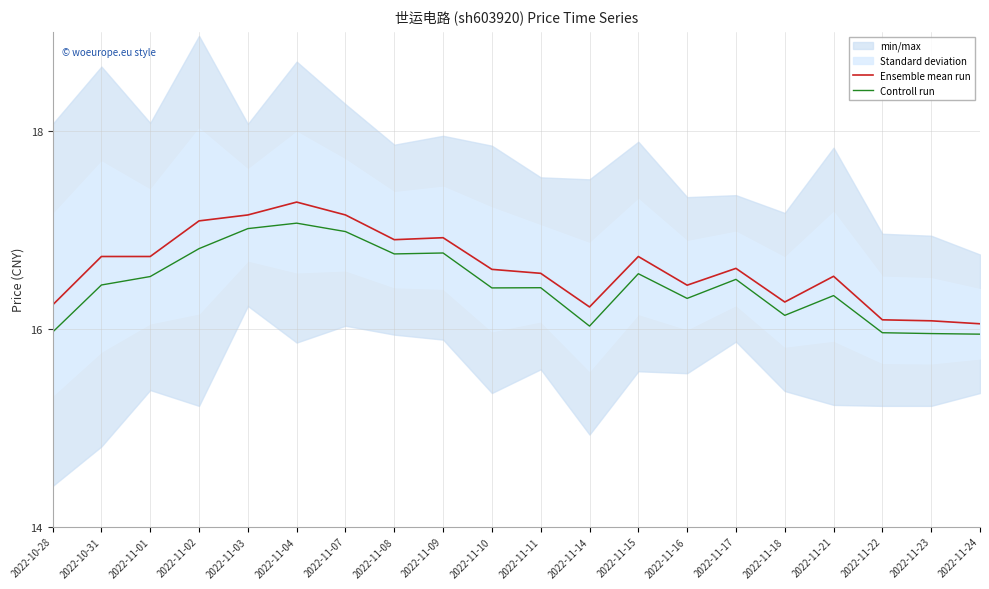

How many data points in Controll run are less than 16?

4